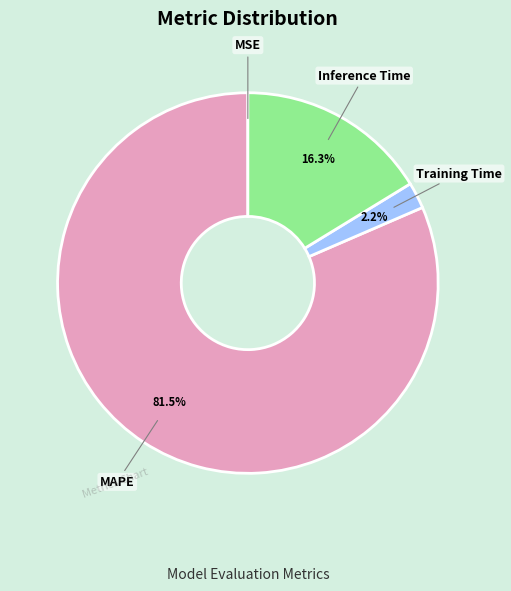

Is there a majority slice in this chart?

Yes